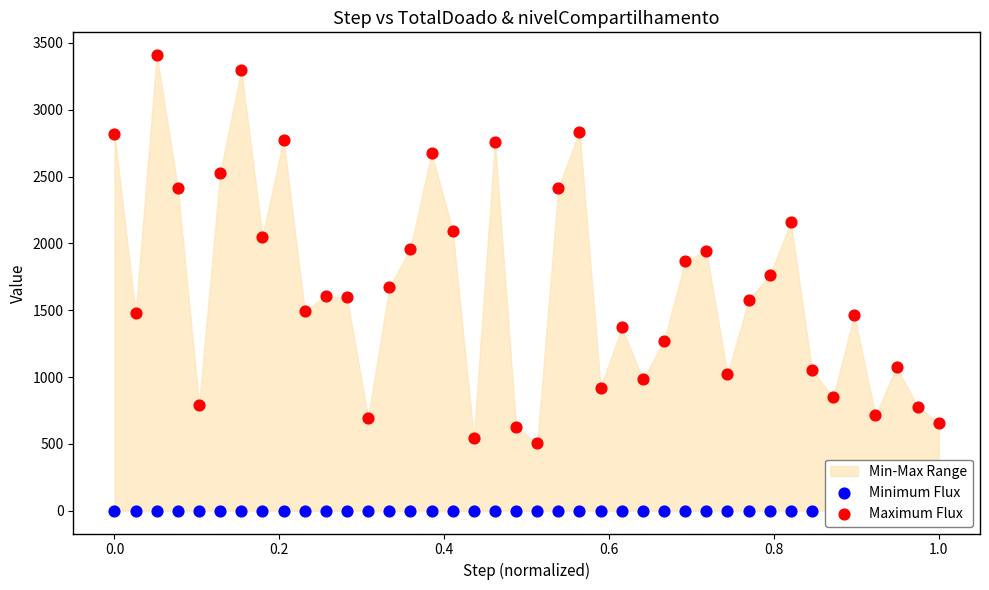

Which series reaches the minimum Y coordinate?

Minimum Flux